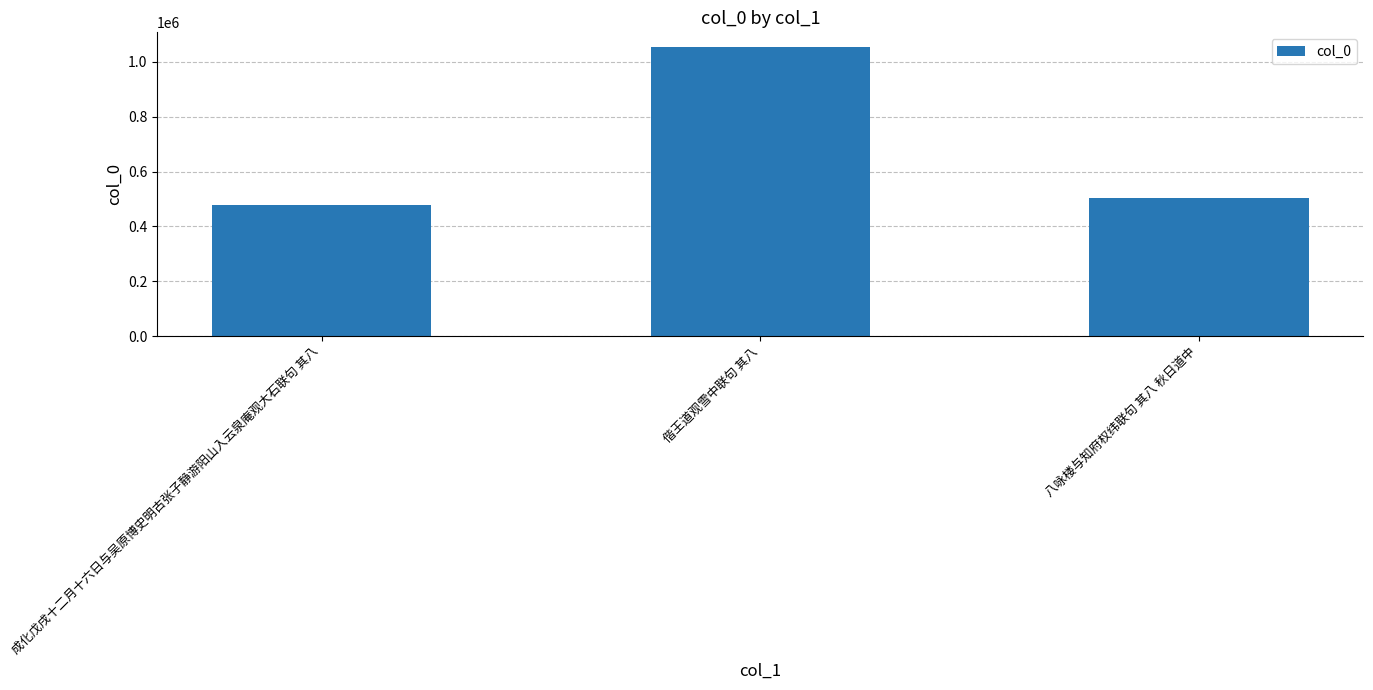

List the labels in order of value, largest first.

偕王道观雪中联句 其八, 八咏楼与知府权纬联句 其八 秋日道中, 成化戊戌十二月十六日与吴原博史明古张子静游阳山入云泉庵观大石联句 其八